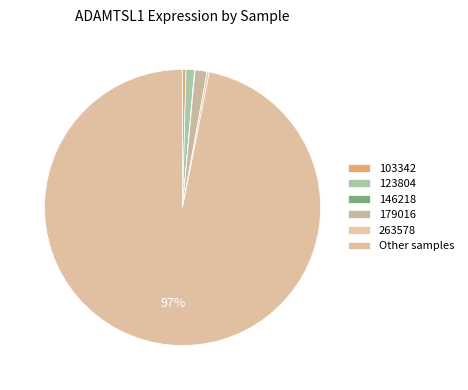

Which slice is the largest?

Other samples